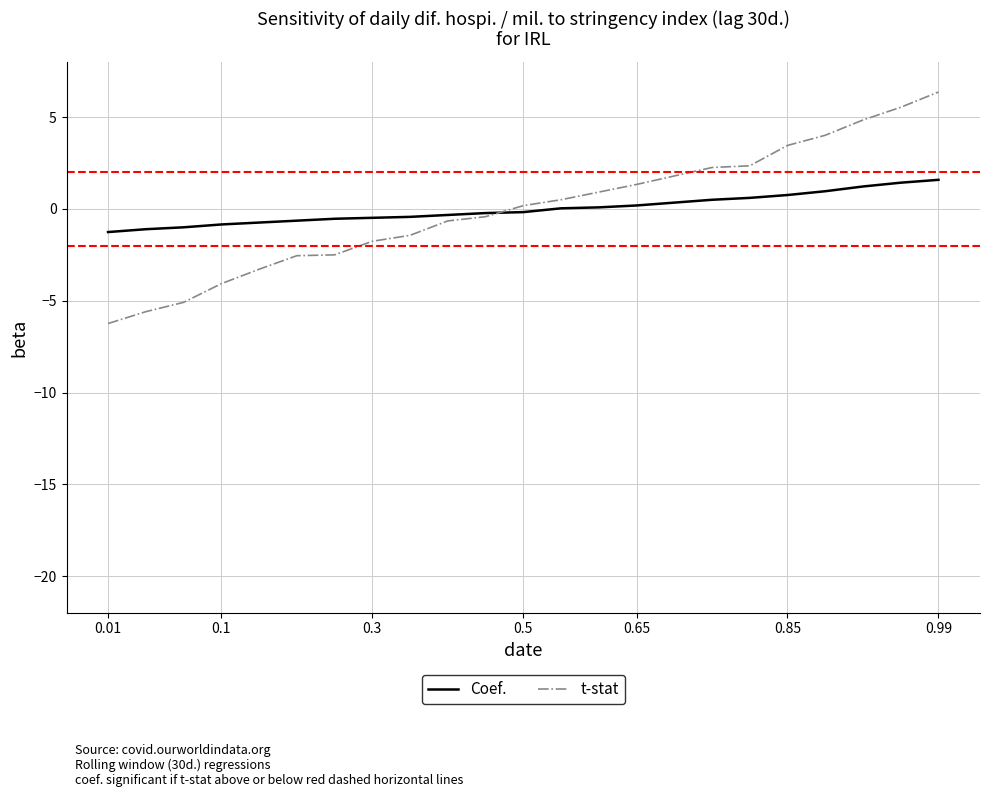

List the series in order of their peak value, lowest first.

Coef., t-stat